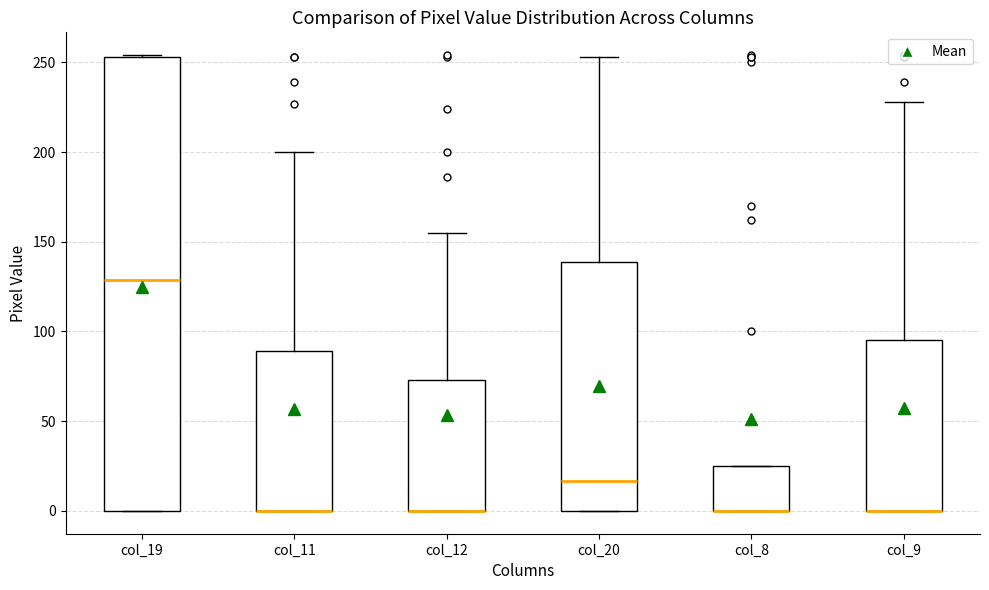

Comparing the boxes themselves (not the whiskers), which one is the tallest?

col_19